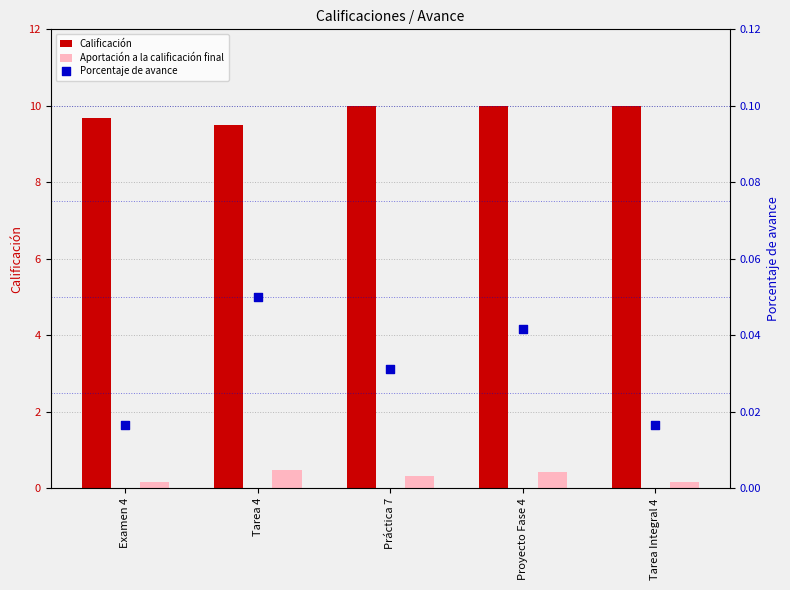

At how many categories does at least one series exceed 0?

5